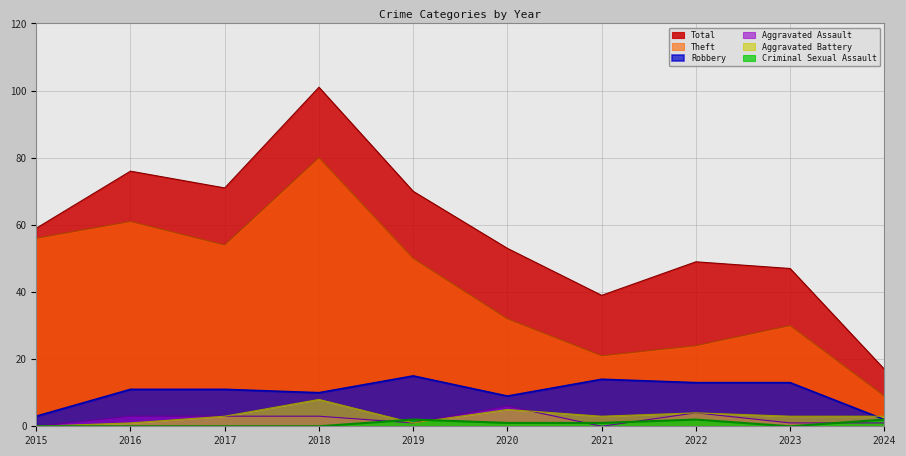

At which label does Theft first exceed 50?

2015